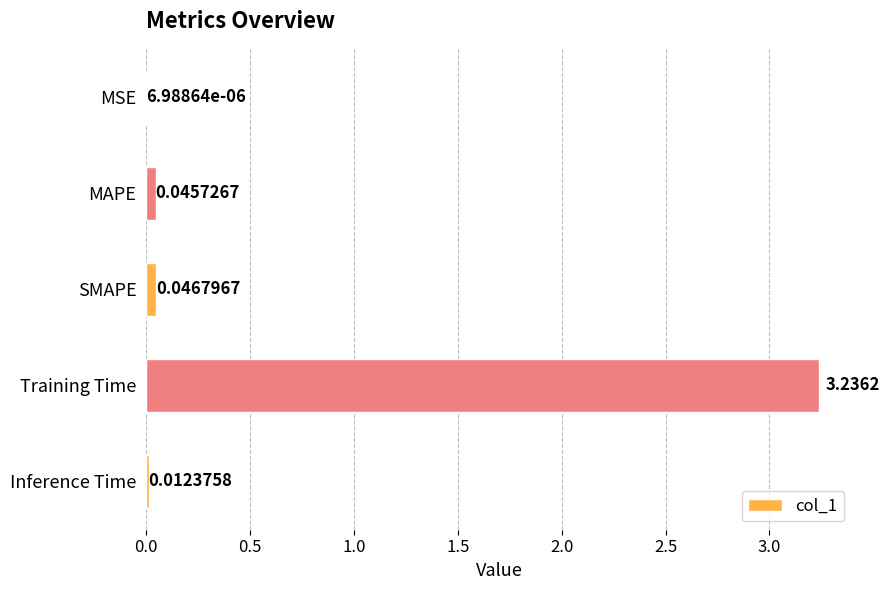

Are the bars grouped side by side (vs. stacked)?

No